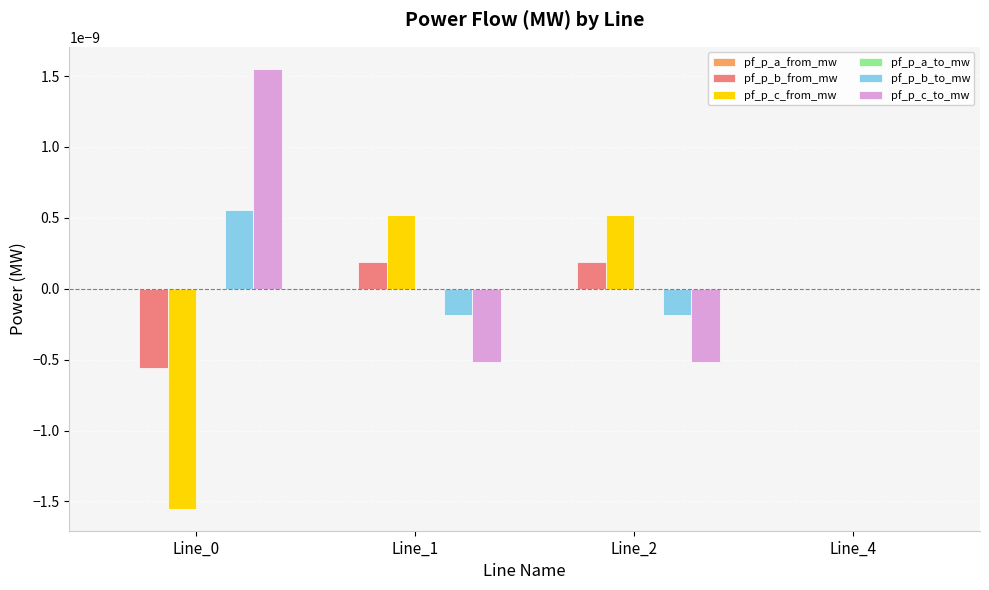

How many distinct data groups are displayed?

6